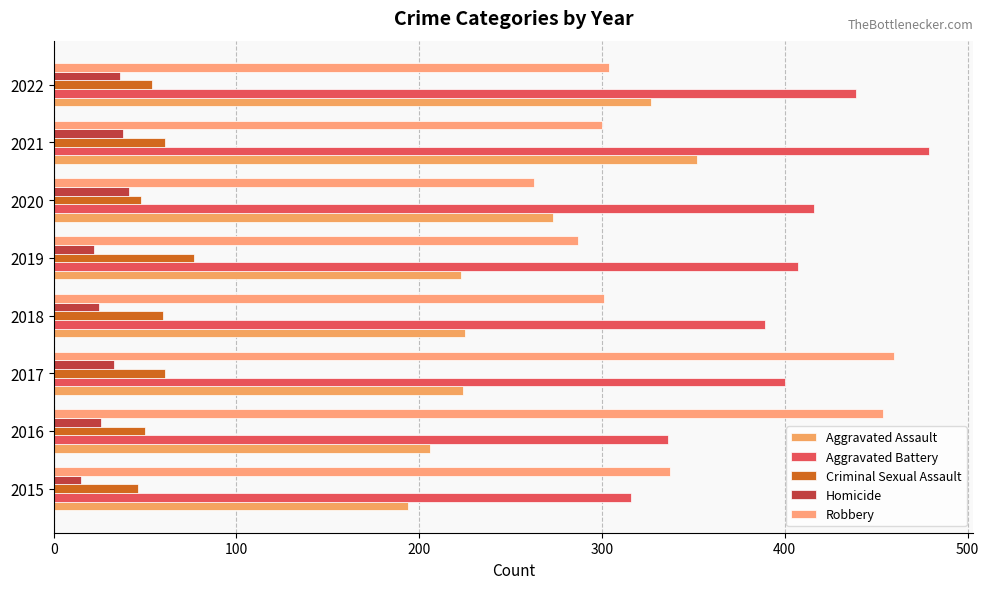

How many series are shown in this chart?

5